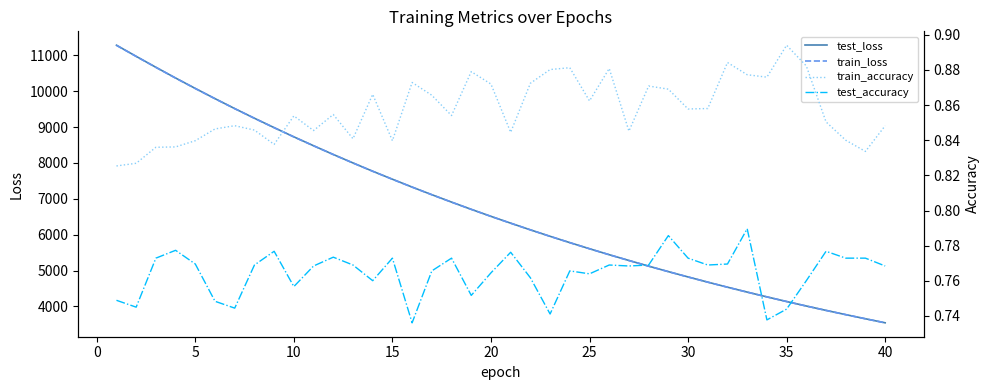

Which series has the widest spread of values?

test_loss